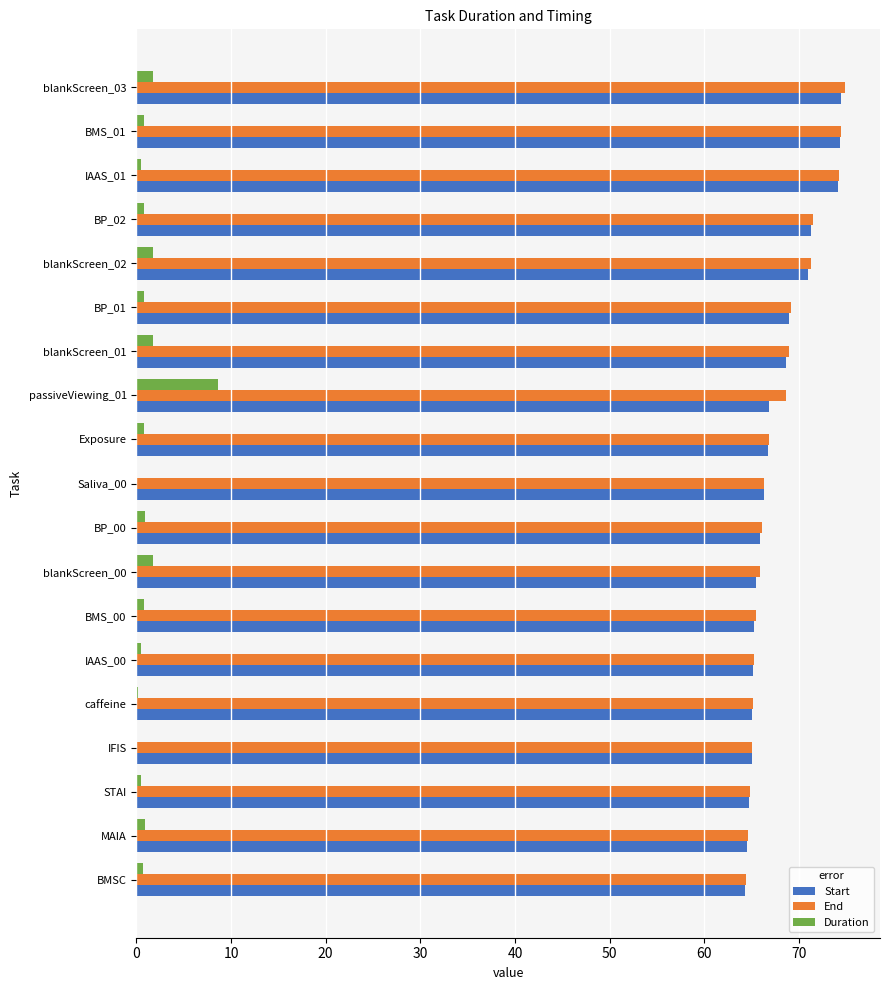

Is it true that End equals 31.3 at STAI?

False